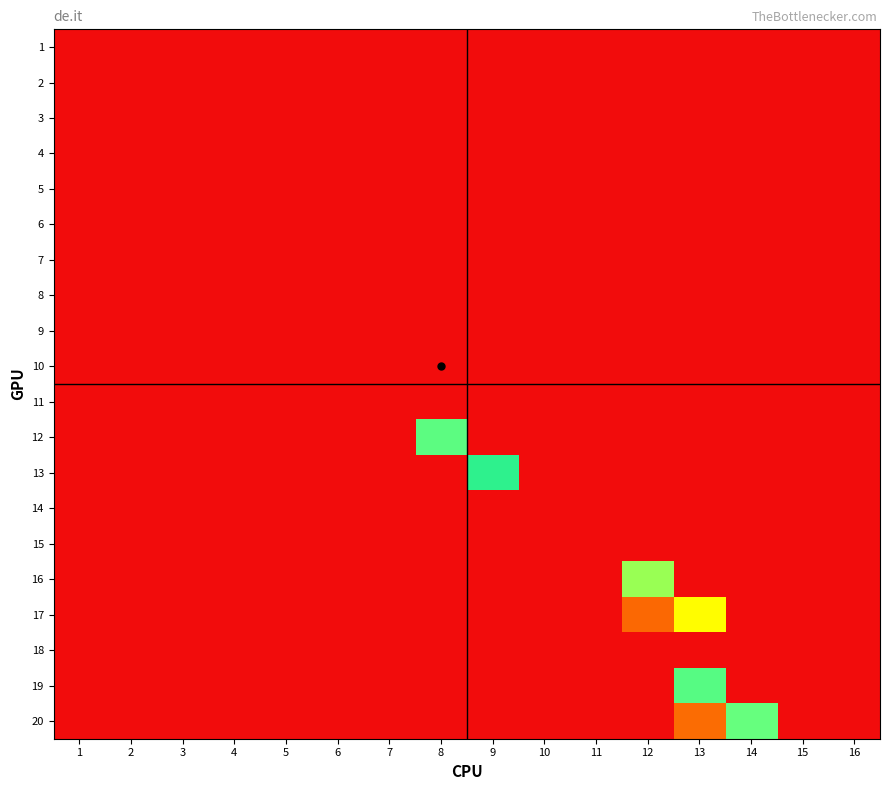

Rank the series at 6 from lowest to highest value.

1, 2, 3, 4, 5, 6, 7, 8, 9, 10, 11, 12, 13, 14, 15, 16, 17, 18, 19, 20